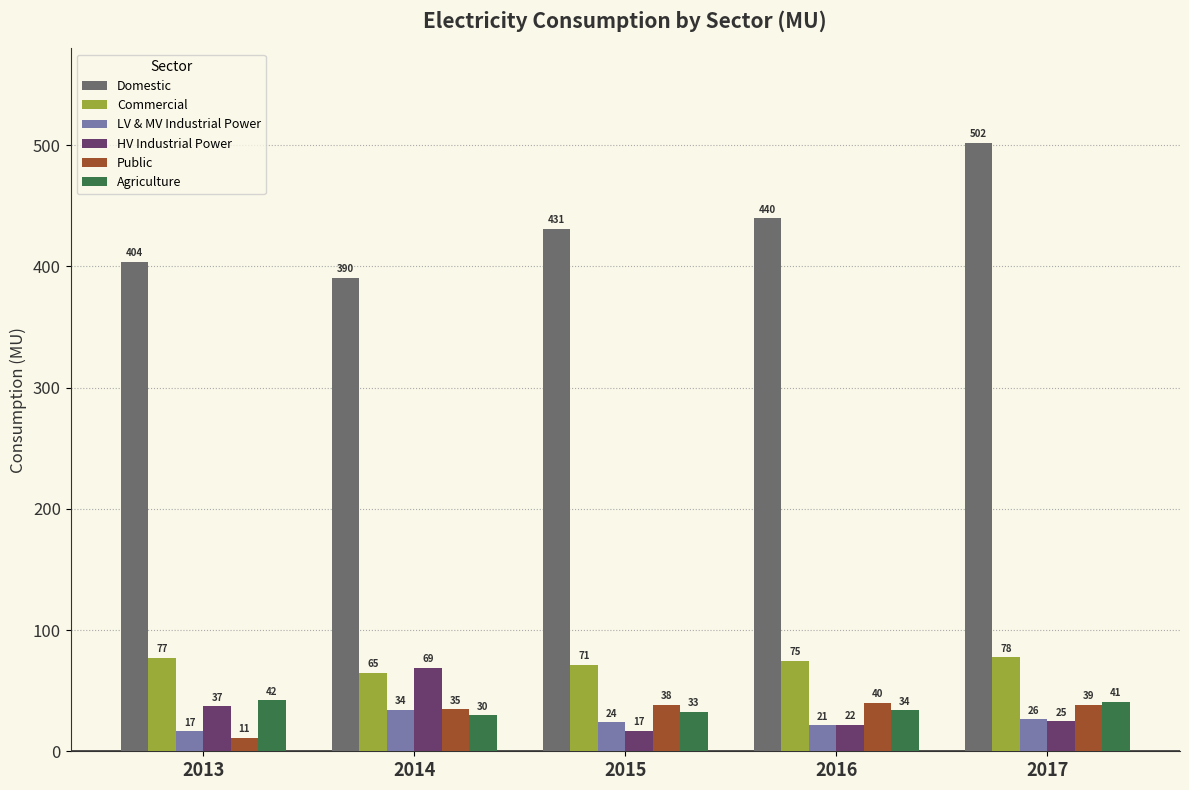

Which series has the largest range (max minus min)?

Domestic